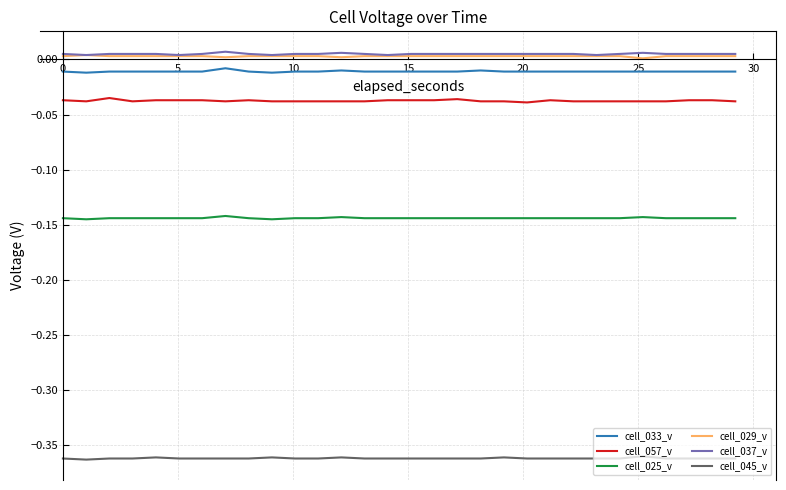

True or false: cell_033_v and cell_025_v cross at least once.

False